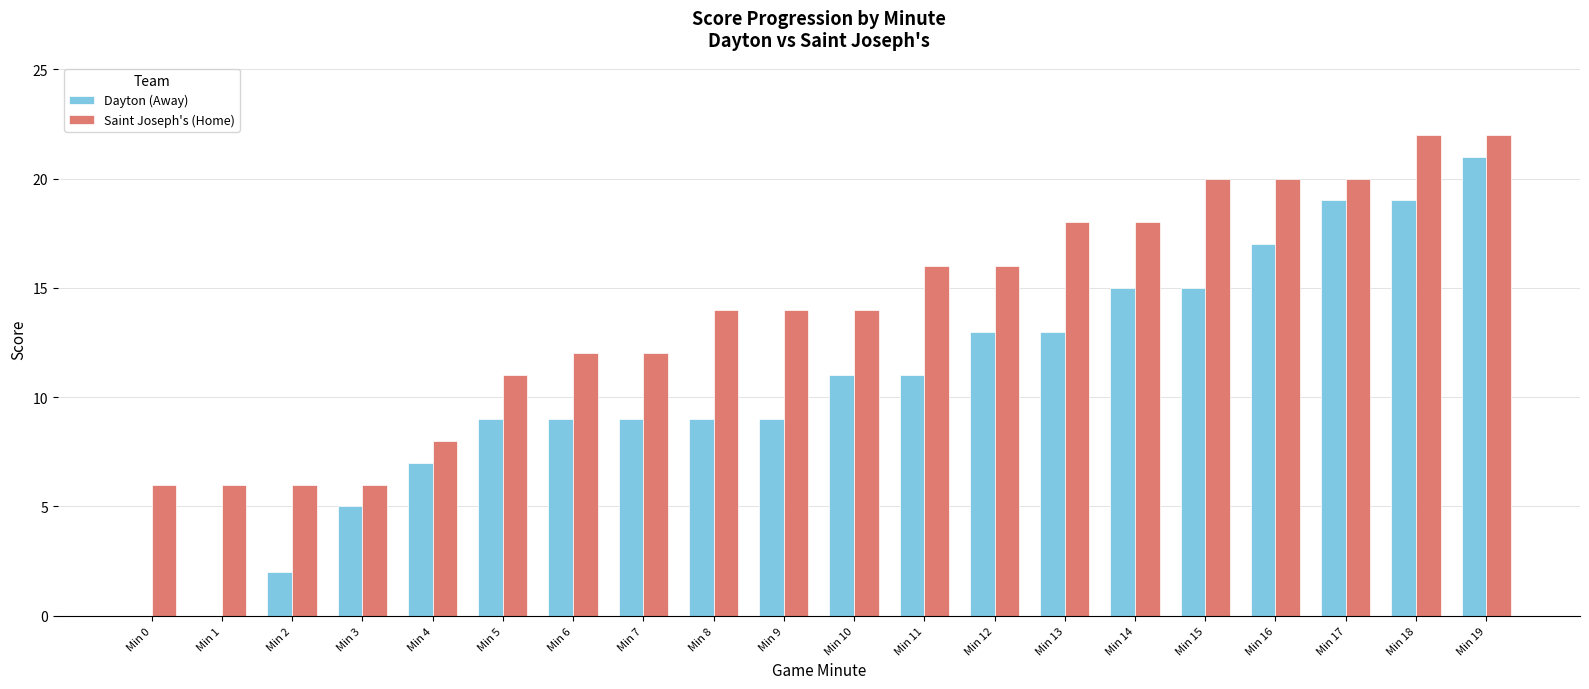

At which label does Dayton (Away) reach its peak?

Min 19